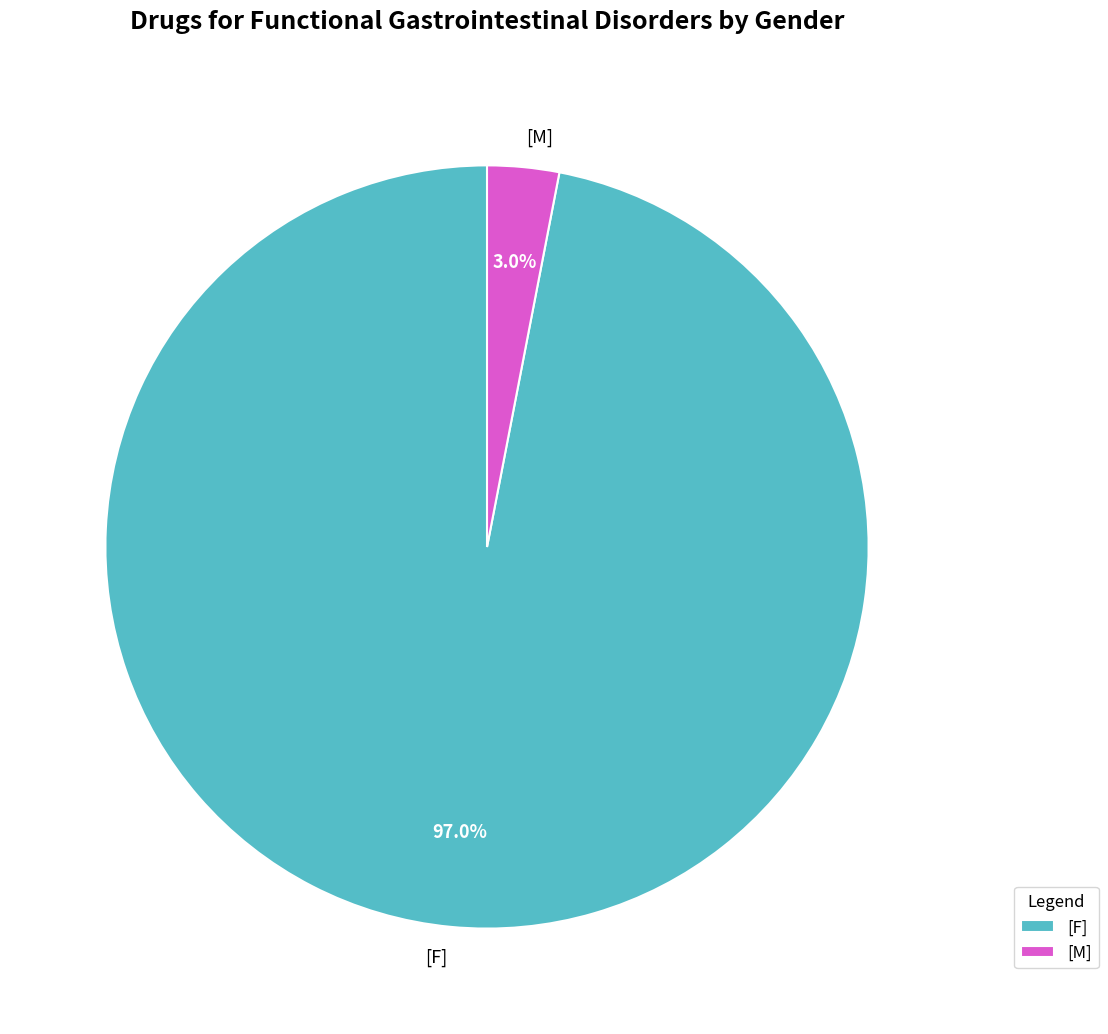

To the nearest percent, what portion does [M] represent?

3%